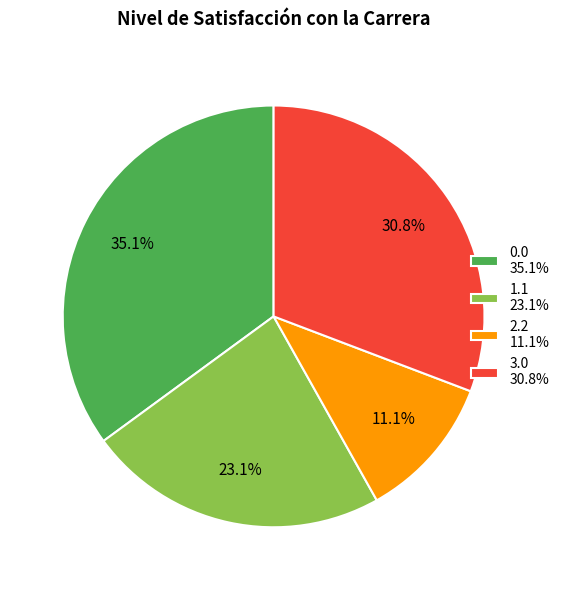

What is the total percentage of 2.2 11.1% and 1.1 23.1%?

34.2%